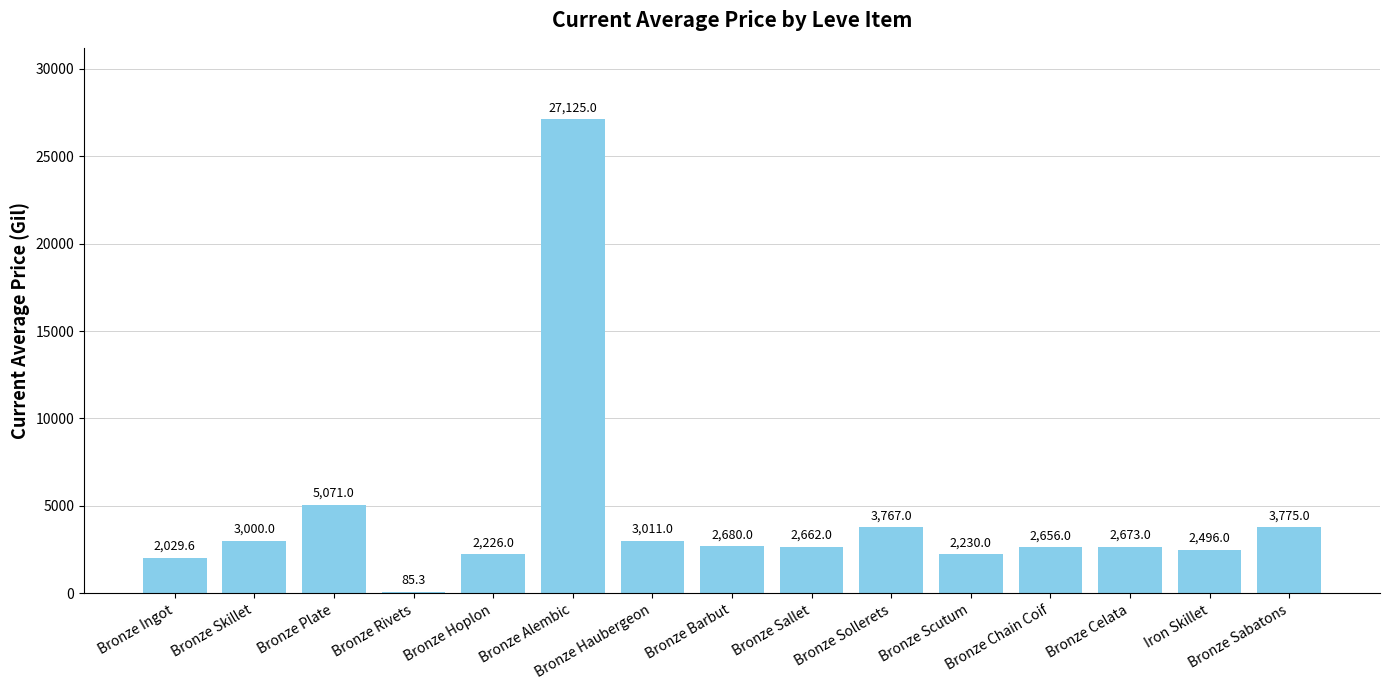

Are the bars grouped side by side (vs. stacked)?

No